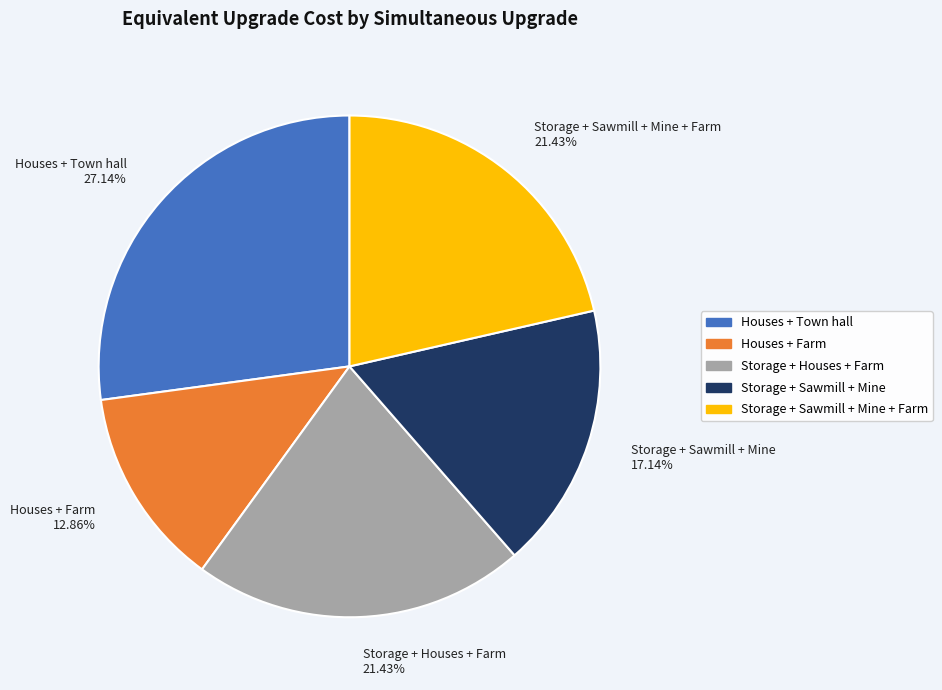

Is there any slice that represents more than half of the pie?

No